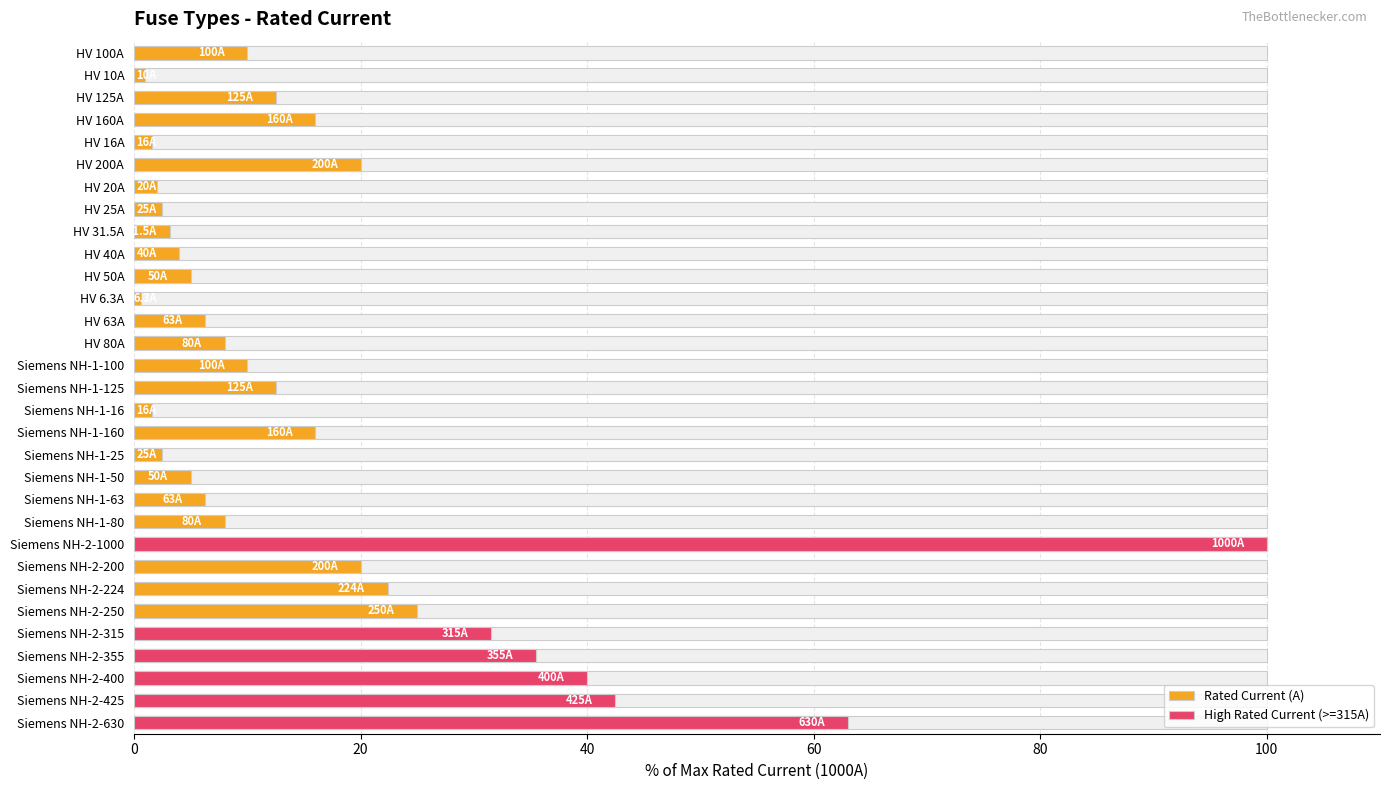

Reading left to right, what are all the values shown in this chart?

HV 100A=10.0	HV 10A=1.0	HV 125A=12.5	HV 160A=16.0	HV 16A=1.6	HV 200A=20.0	HV 20A=2.0	HV 25A=2.5	HV 31.5A=3.1	HV 40A=4.0	HV 50A=5.0	HV 6.3A=0.6	HV 63A=6.3	HV 80A=8.0	Siemens NH-1-100=10.0	Siemens NH-1-125=12.5	Siemens NH-1-16=1.6	Siemens NH-1-160=16.0	Siemens NH-1-25=2.5	Siemens NH-1-50=5.0	Siemens NH-1-63=6.3	Siemens NH-1-80=8.0	Siemens NH-2-1000=100.0	Siemens NH-2-200=20.0	Siemens NH-2-224=22.4	Siemens NH-2-250=25.0	Siemens NH-2-315=31.5	Siemens NH-2-355=35.5	Siemens NH-2-400=40.0	Siemens NH-2-425=42.5	Siemens NH-2-630=63.0